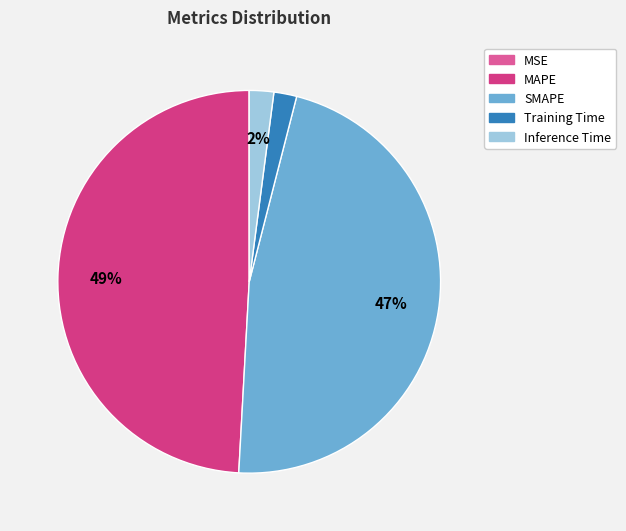

Combined, do Inference Time and SMAPE account for over 50%?

No